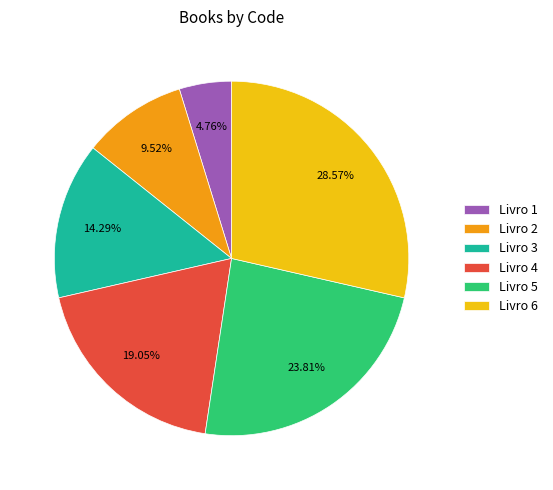

Which has a higher value, Livro 6 or Livro 5?

Livro 6